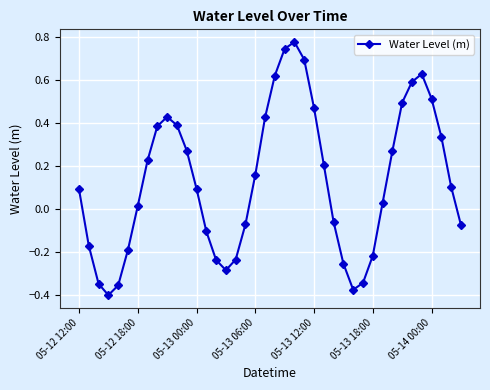

How many interior local valleys (lower than both neighbors) does the data have?

3